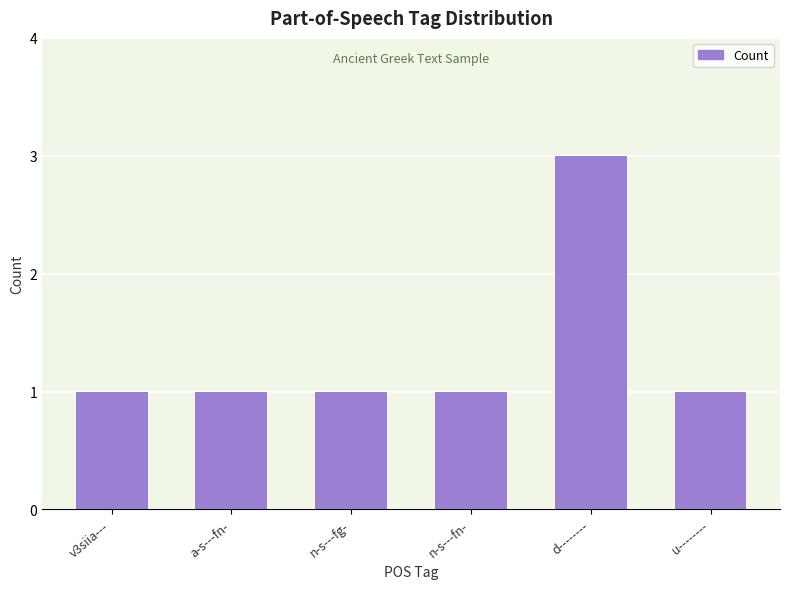

What is the greatest value displayed?

3